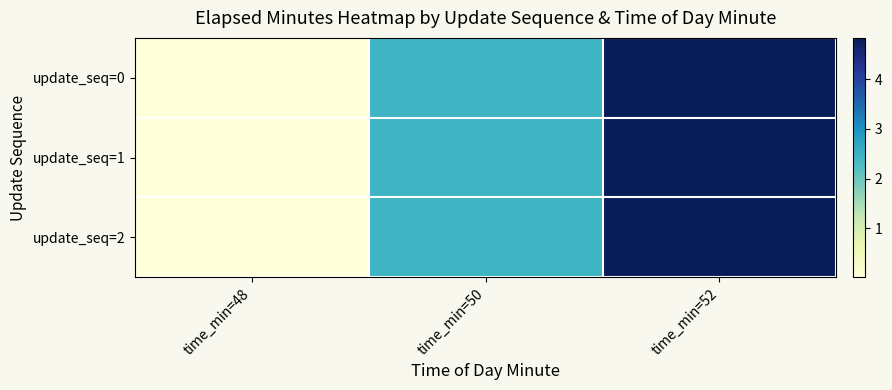

Which series has the largest range (max minus min)?

update_seq=0